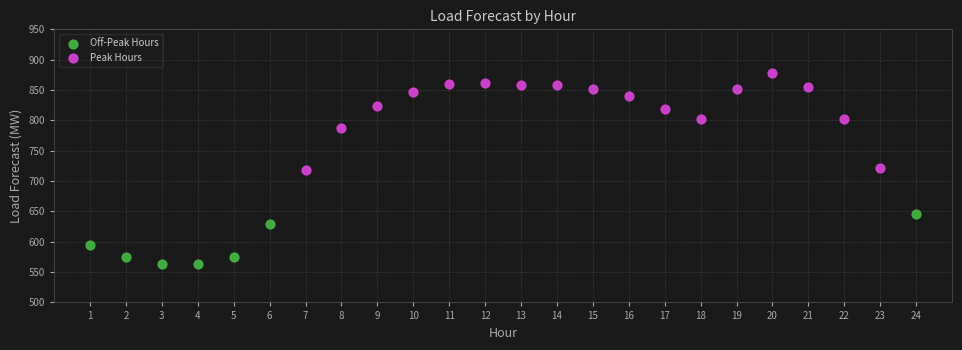

Which series reaches the maximum Y coordinate?

Peak Hours